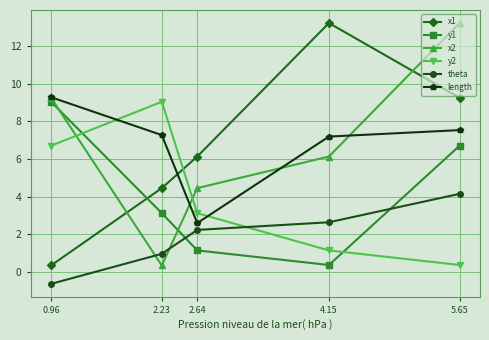

How many data points does each series have?

5